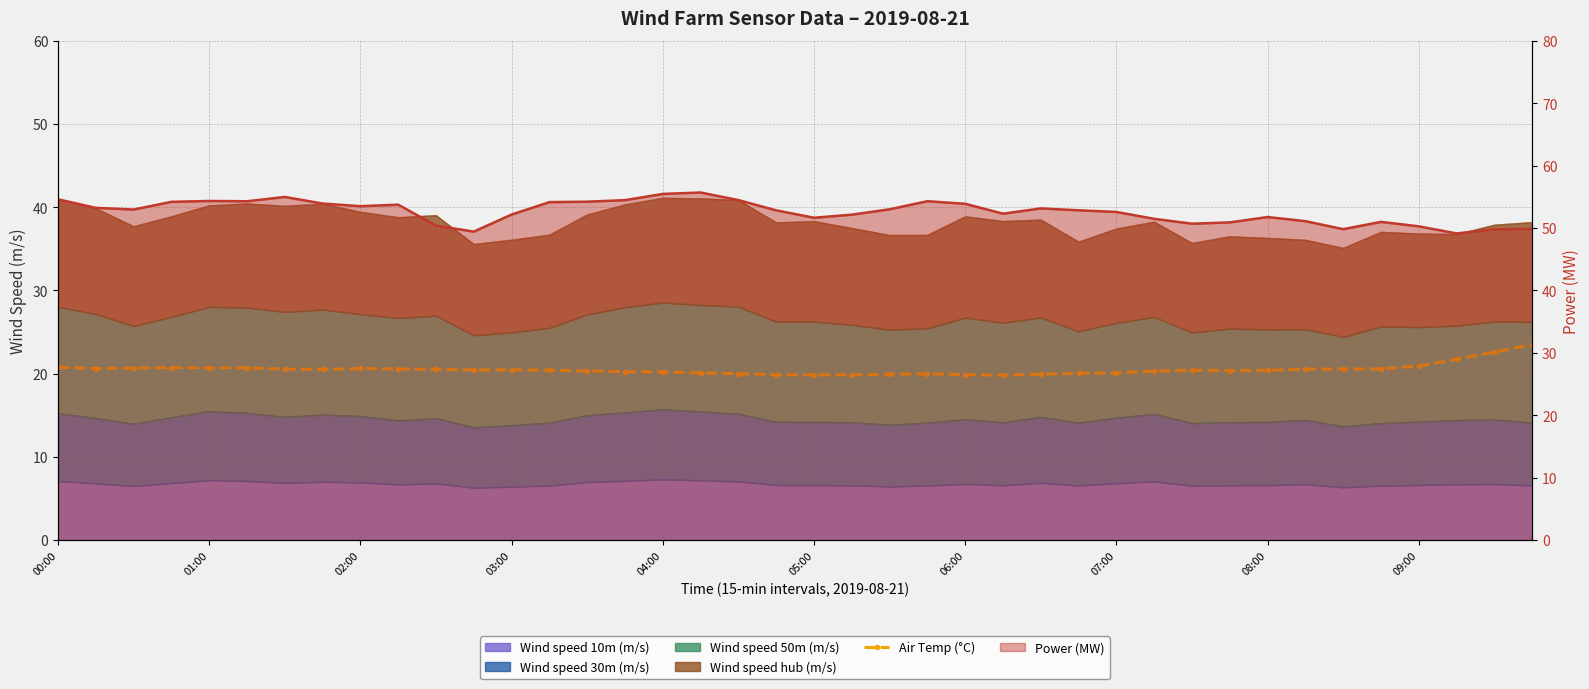

What is the label of the 2nd point from the left?

01:00